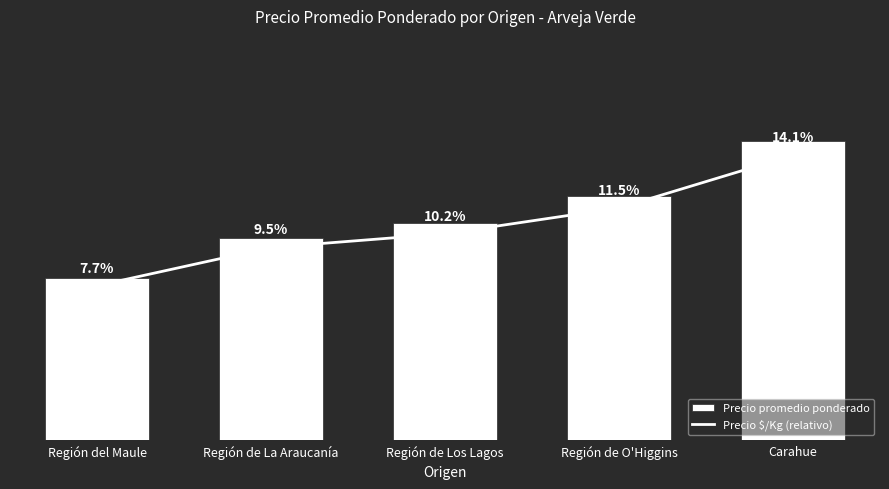

Which series has the largest total across all categories?

Precio promedio ponderado